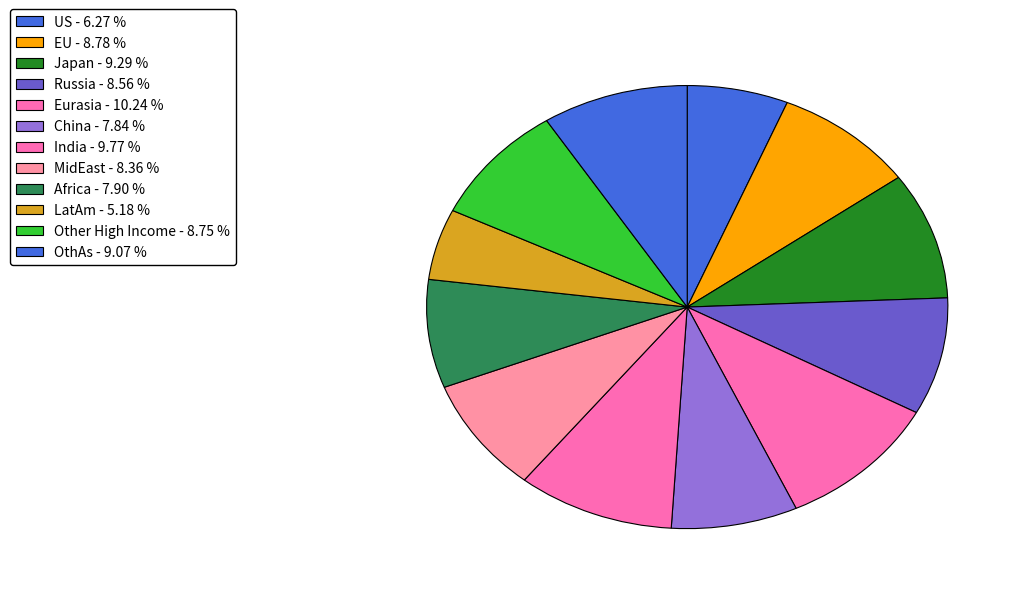

Which slice is the smallest?

LatAm